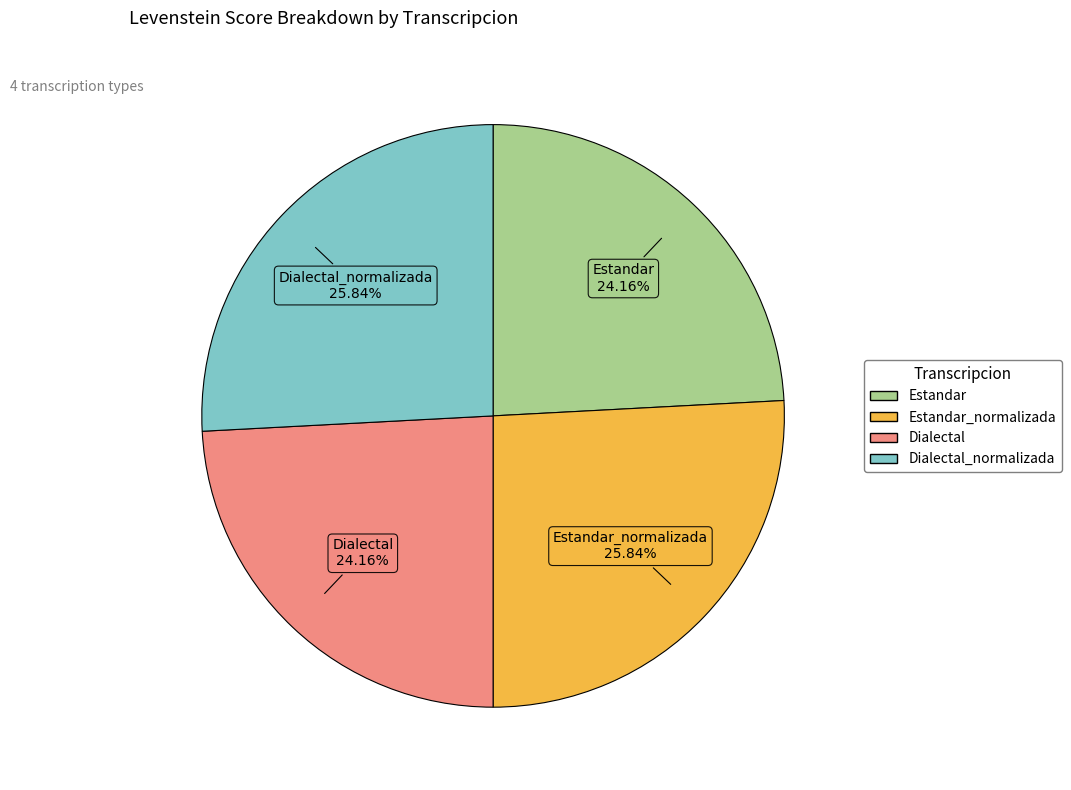

Rank the categories by value from highest to lowest.

Estandar_normalizada, Dialectal_normalizada, Estandar, Dialectal